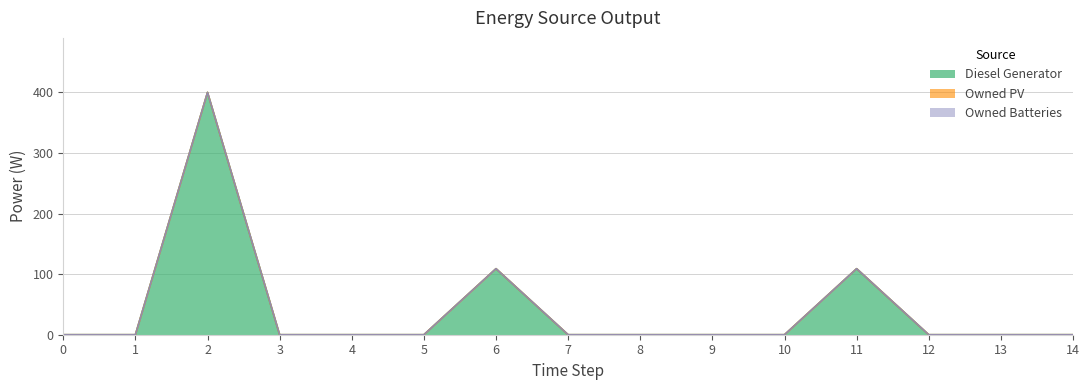

At which category is the sum across all series the highest?

2